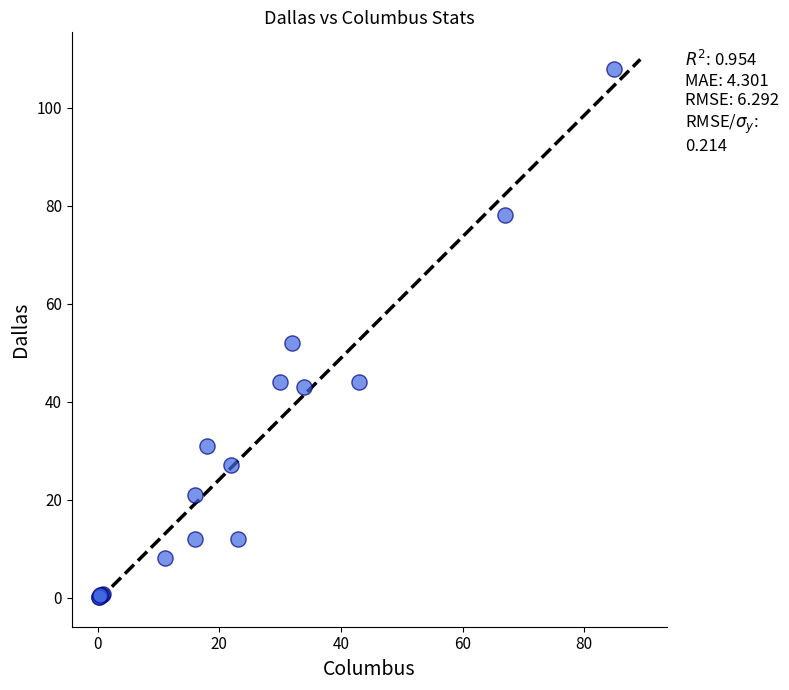

What Y value in the scatter plot is closest to 54?

52.0